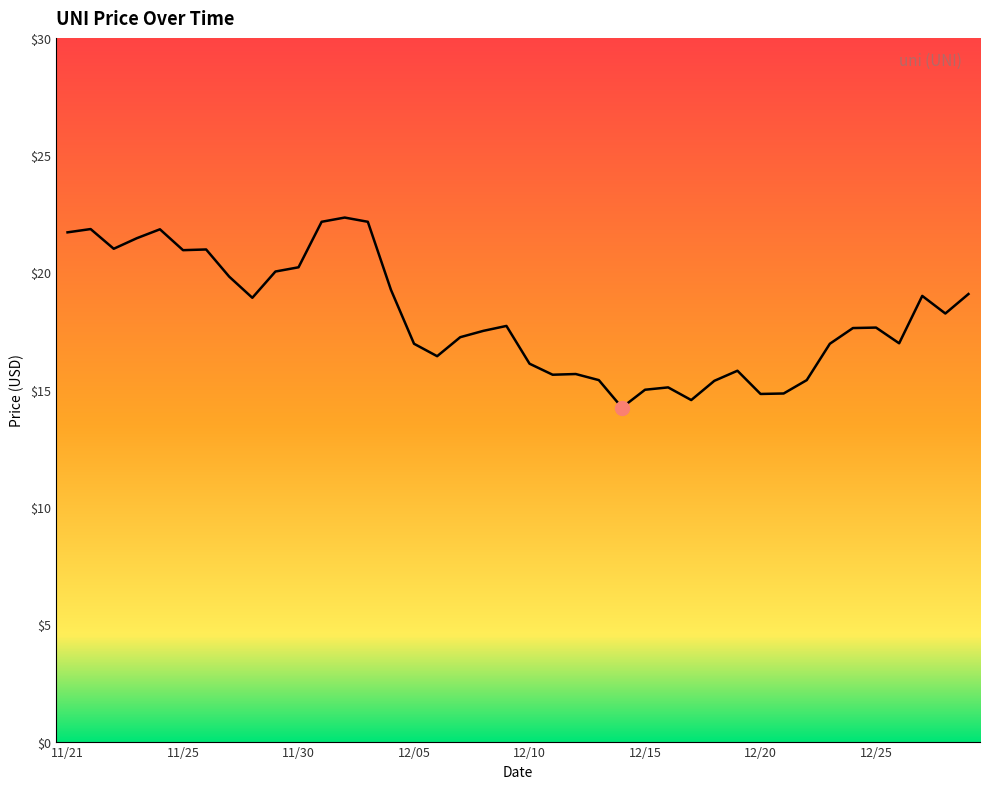

What is the difference between the maximum and minimum values?

8.1